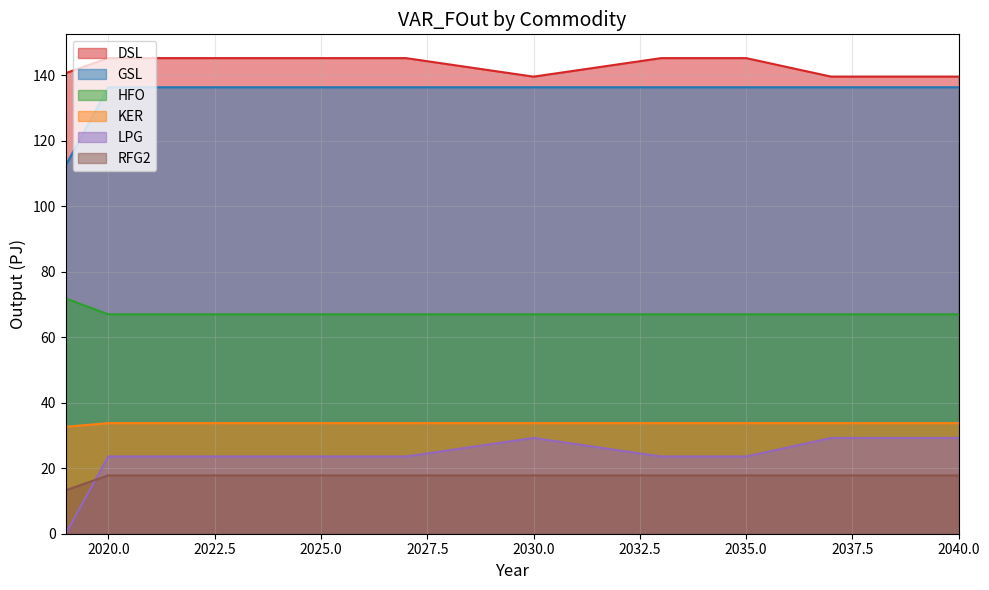

Which label corresponds to the largest value in the chart?

2020